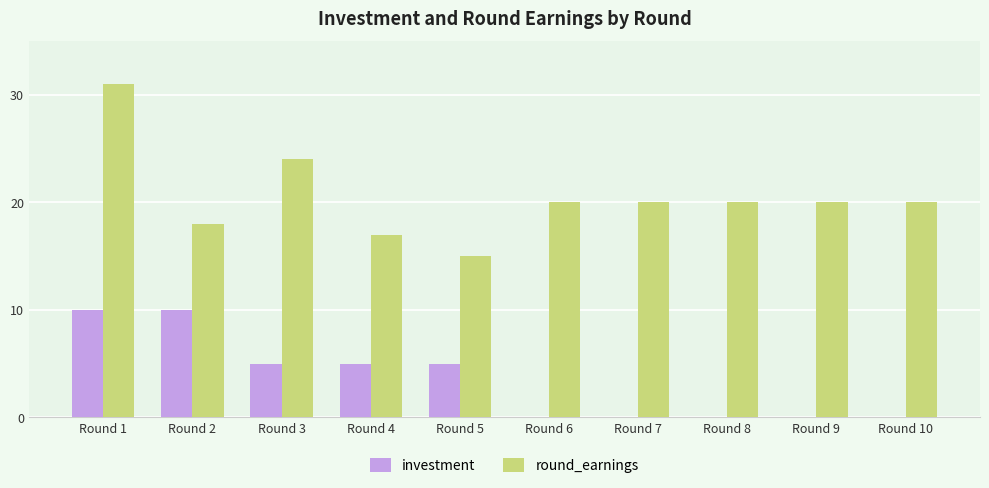

Where is round_earnings nearest to the value 23?

Round 3